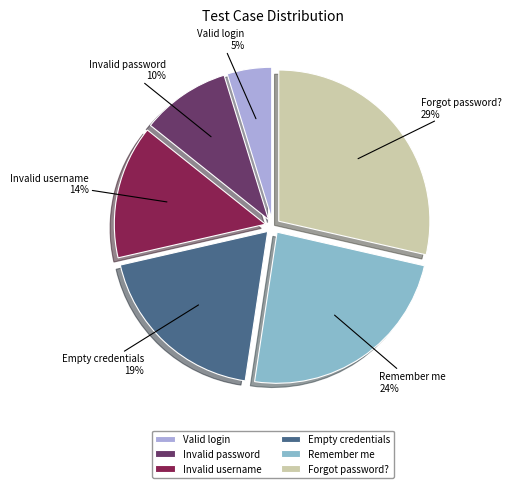

Is it true that Invalid password is 24% of the pie?

False